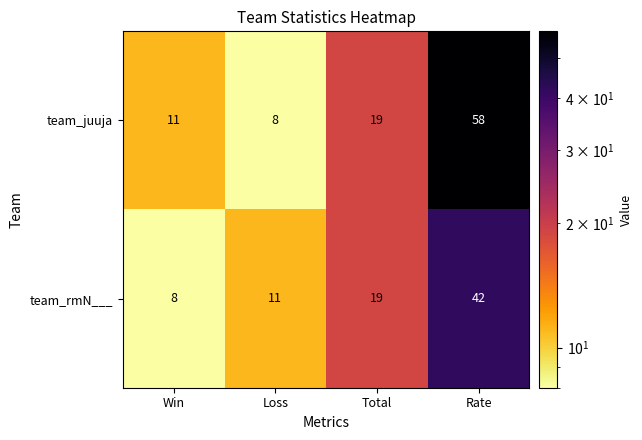

What is the total value across all series at Total?

38